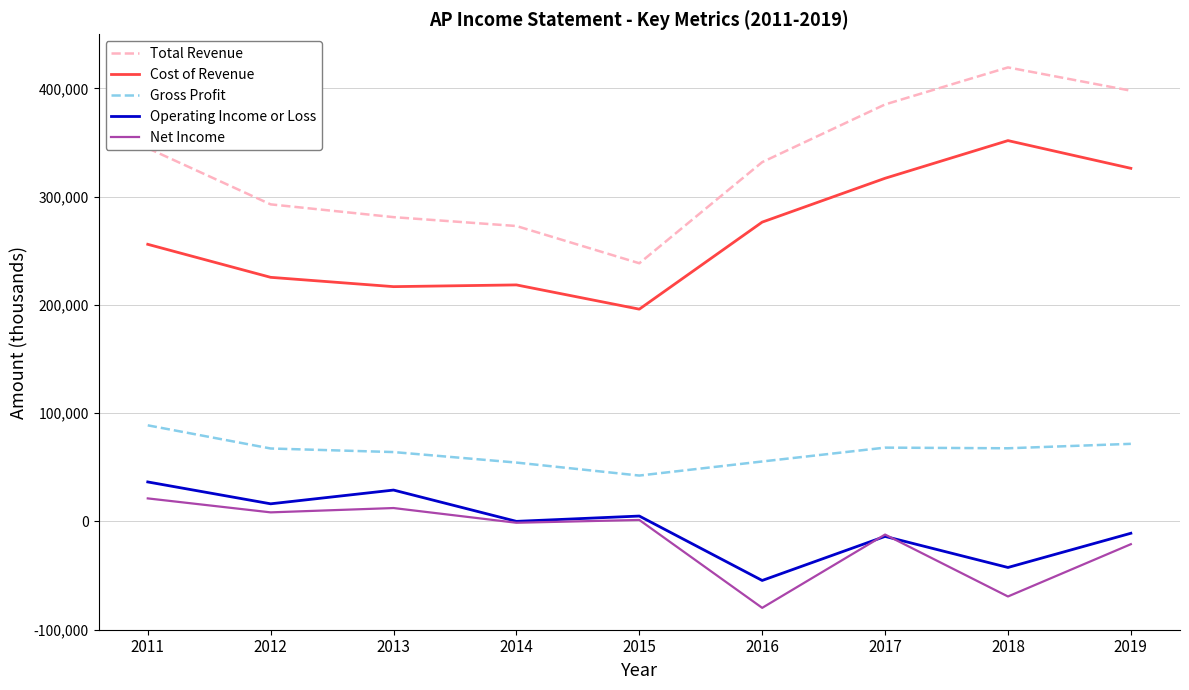

What is the difference between the second highest and minimum values in the Gross Profit series?

29300